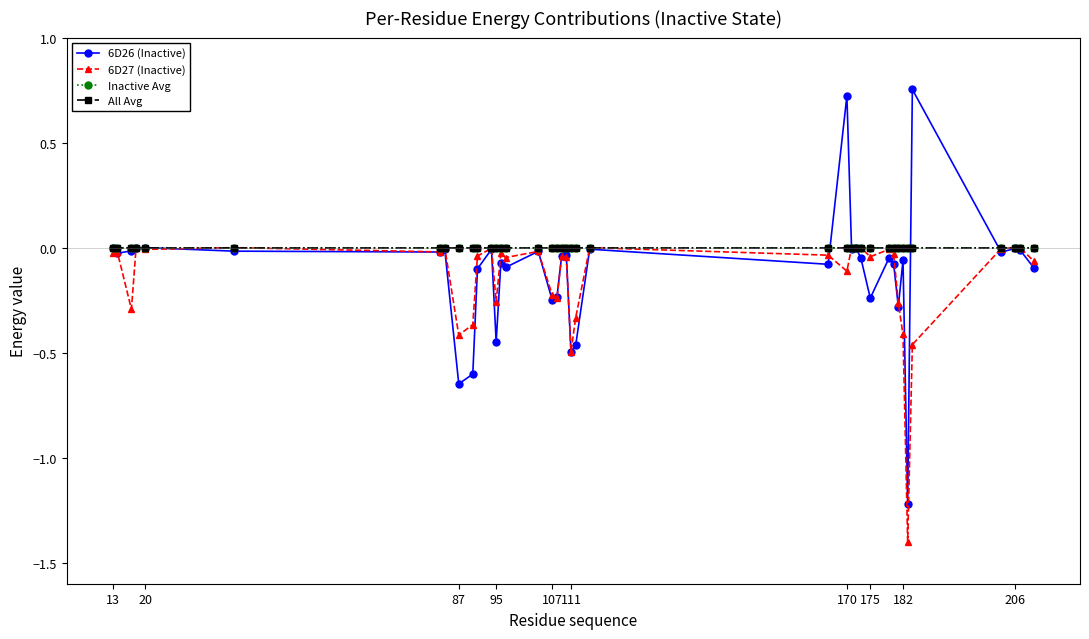

Is this an area chart (filled region under the line)?

No